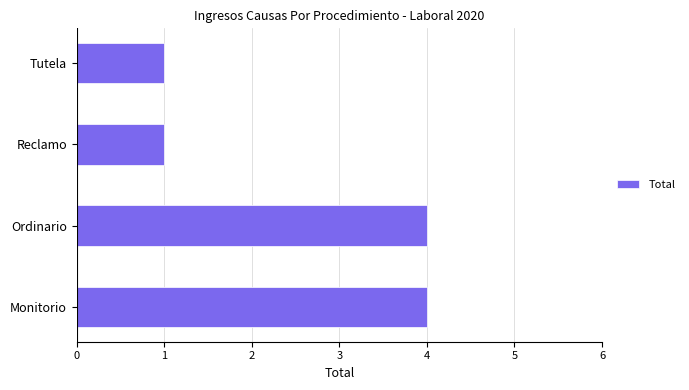

Reading top to bottom, extract all data points from this chart.

1	1	4	4